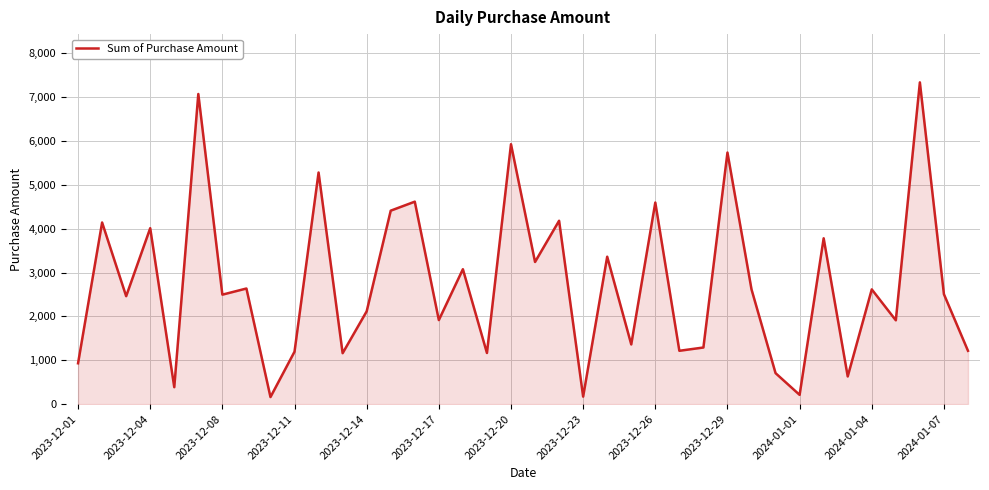

What is the sum of all values?

103805